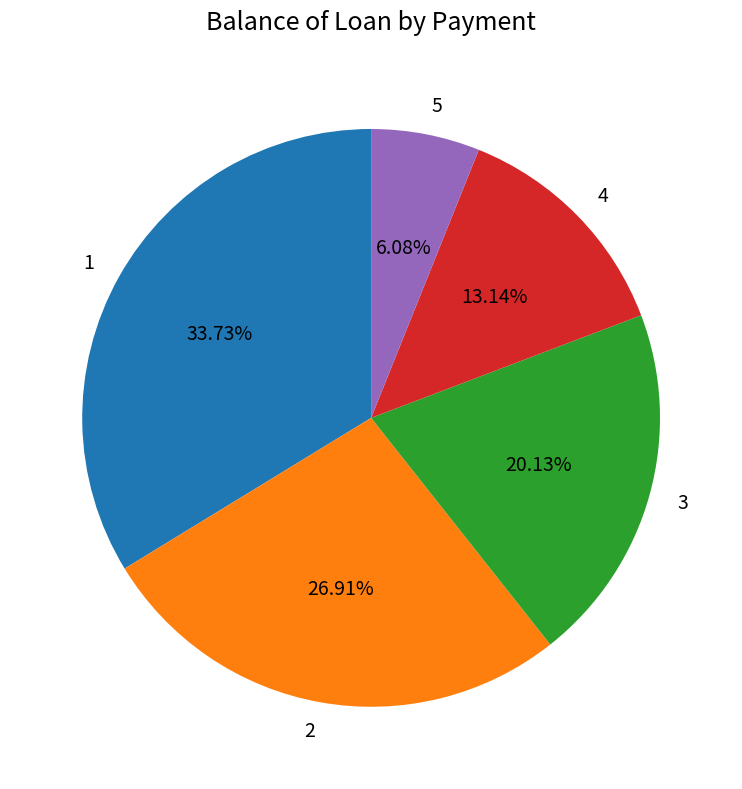

What is the smallest slice in the pie chart?

5